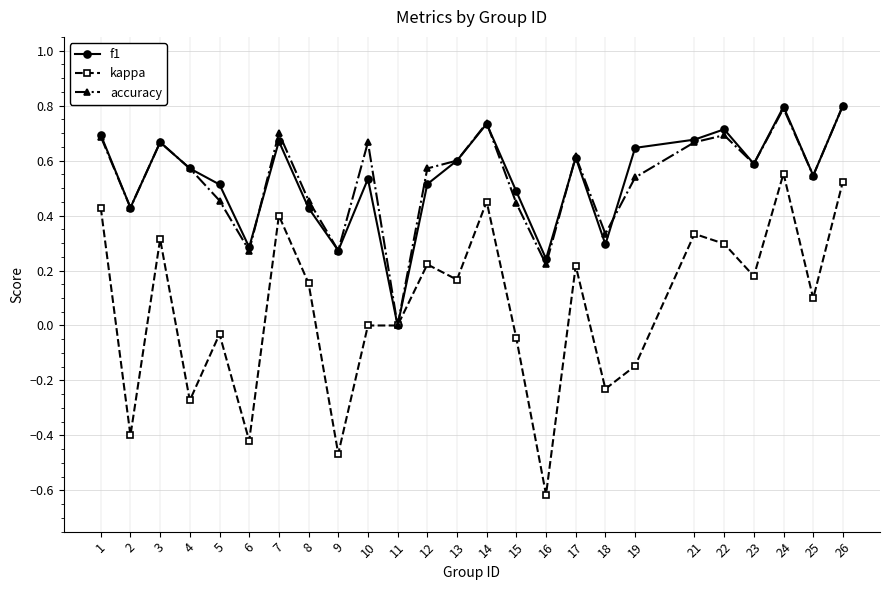

What is the value of the f1 point at the 23rd from the left?

0.8